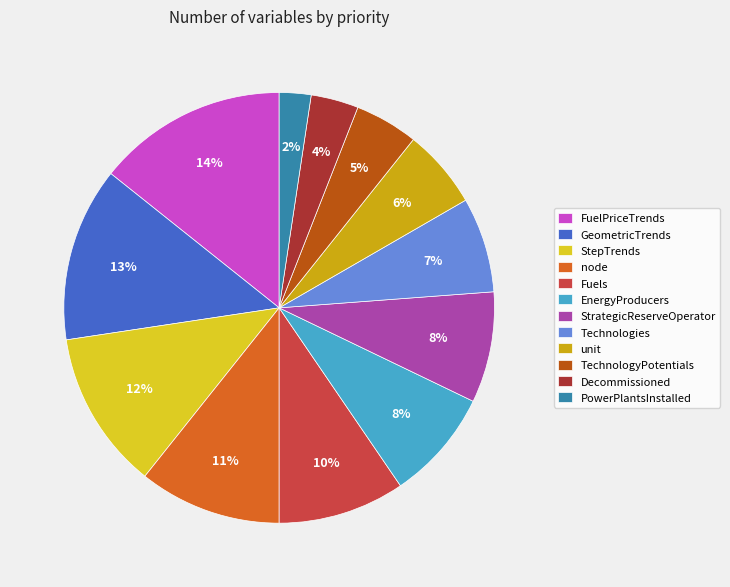

True or false: GeometricTrends accounts for 4% of the total.

False